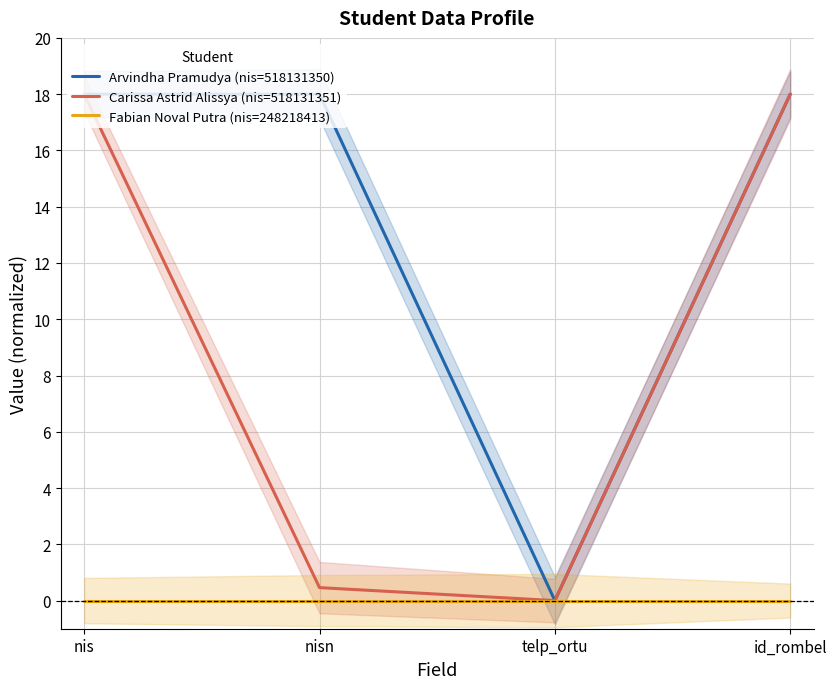

At which label does Arvindha Pramudya (nis=518131350) reach its minimum?

telp_ortu